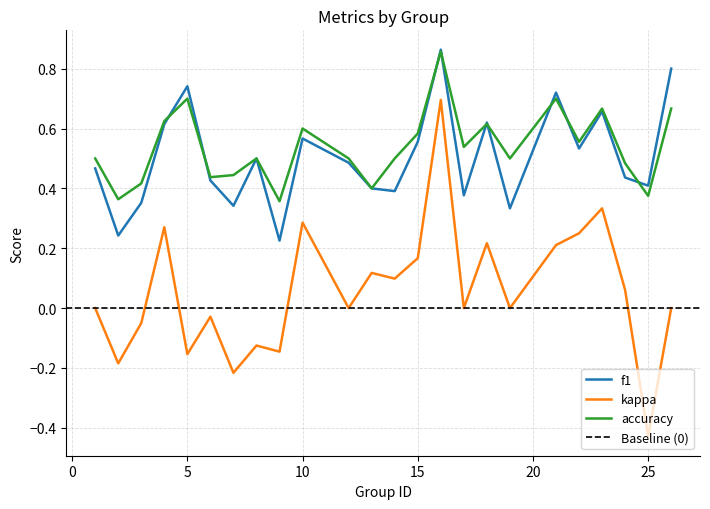

At which category is the sum across all series the highest?

16